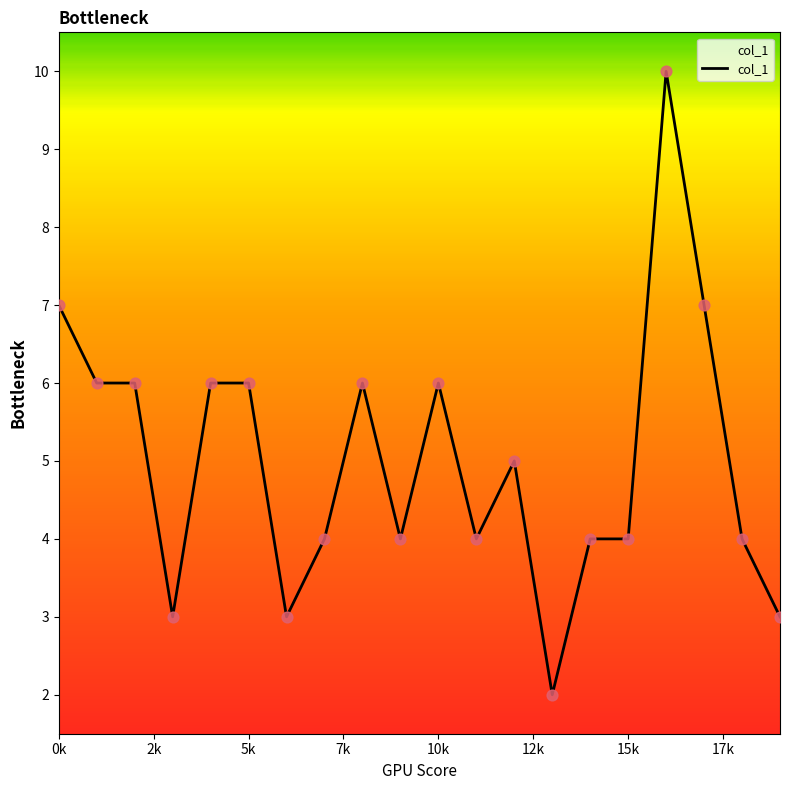

What is the greatest value displayed?

10